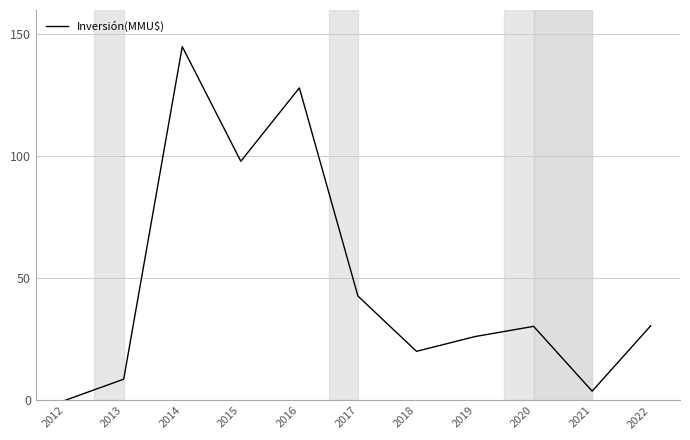

Which has a higher value, 2021 or 2013?

2013